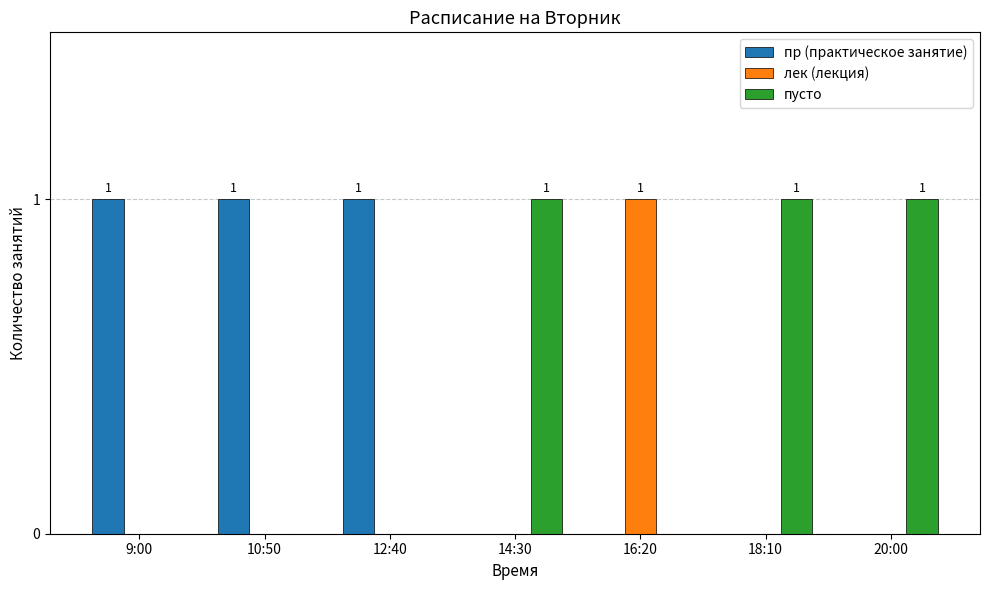

What is the approximate value of пр (практическое занятие) at 12:40?

1